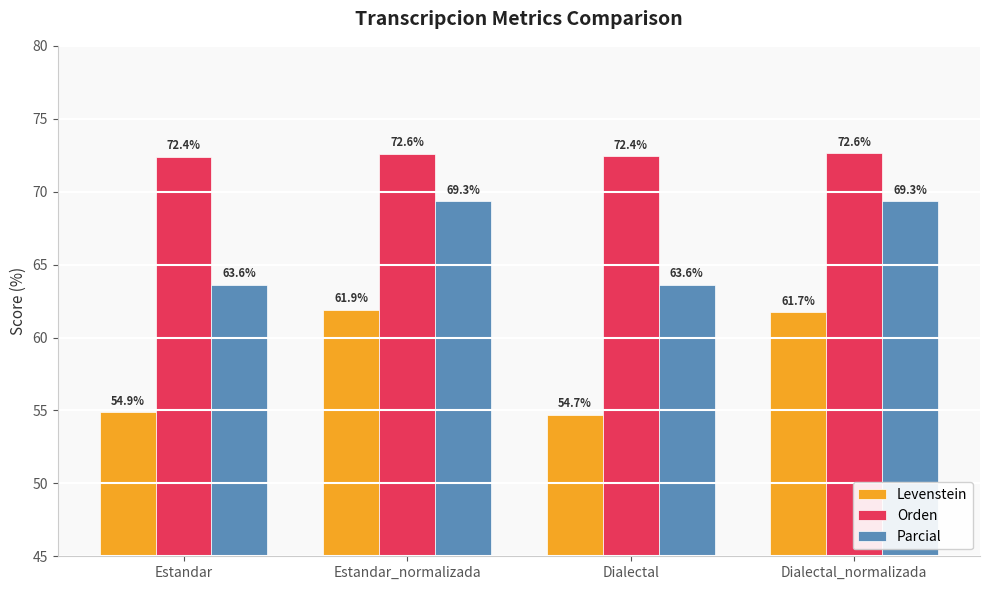

What is the smallest value displayed?

54.7